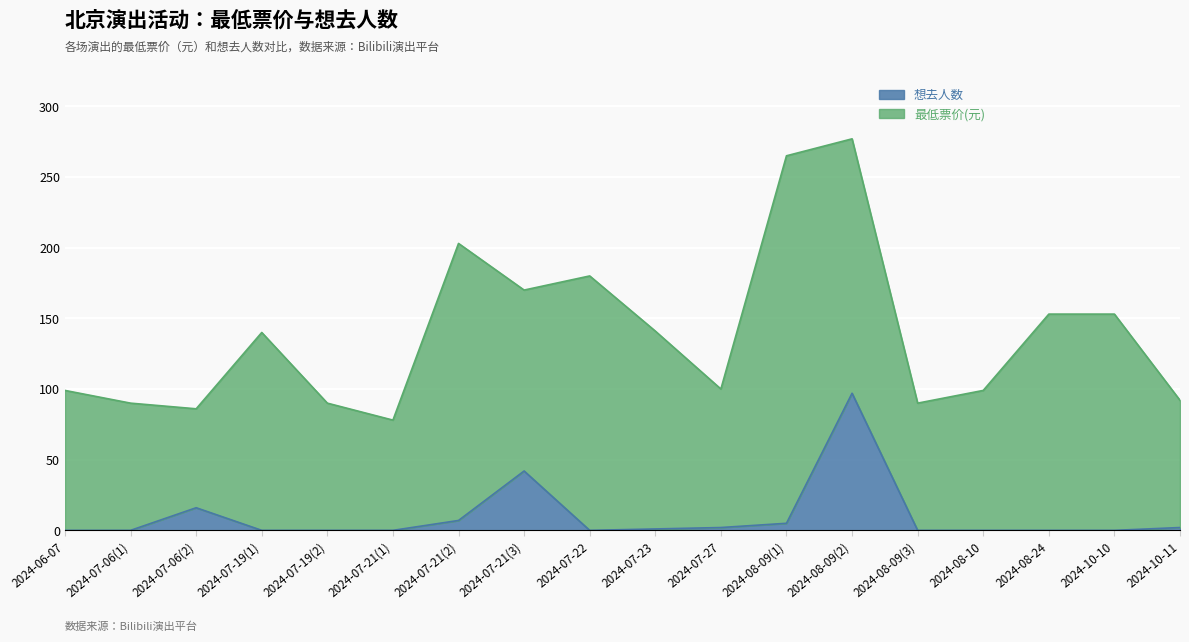

At which category does the data reach its first local peak?

2024-07-06(2)